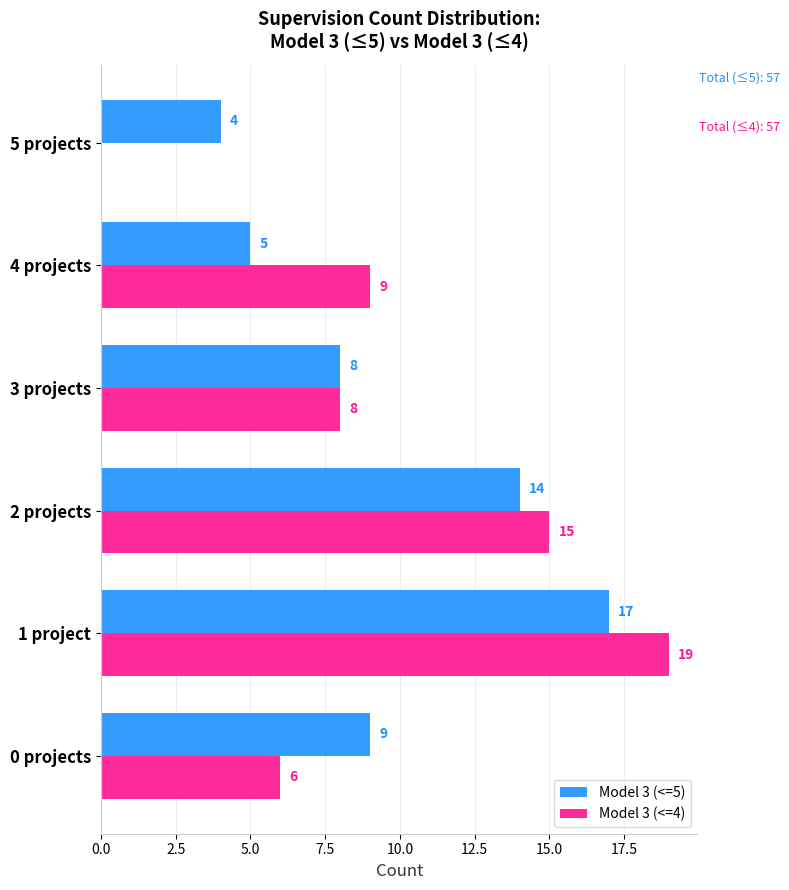

Is it true that Model 3 (<=5) equals 9 at 0 projects?

True